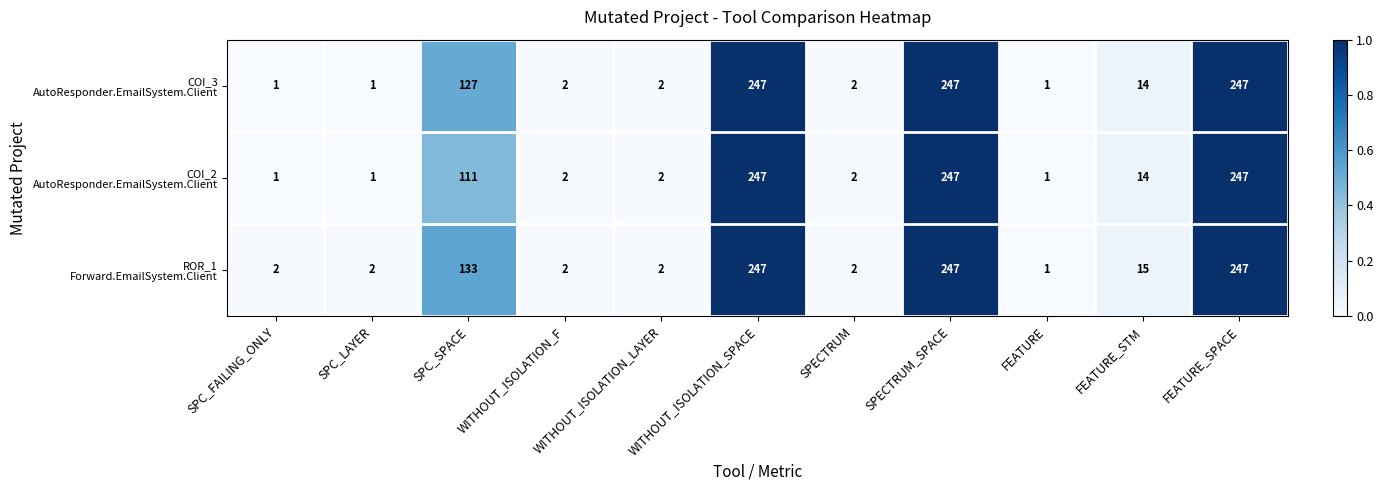

At how many categories does at least one series exceed 199?

3